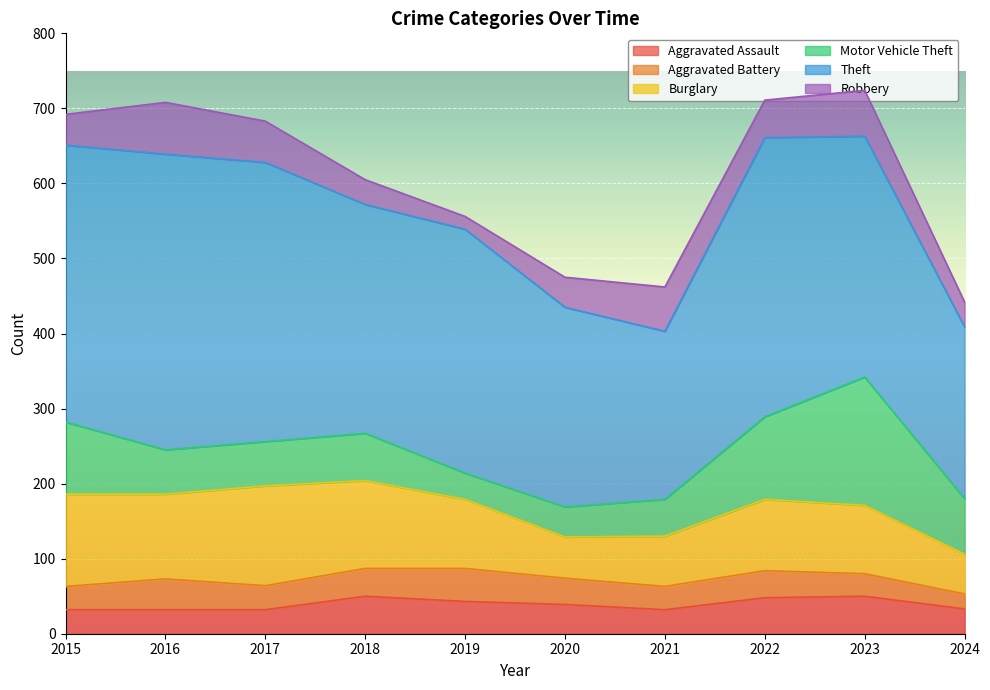

Where do Aggravated Assault and Aggravated Battery first cross each other?

2015 and 2016